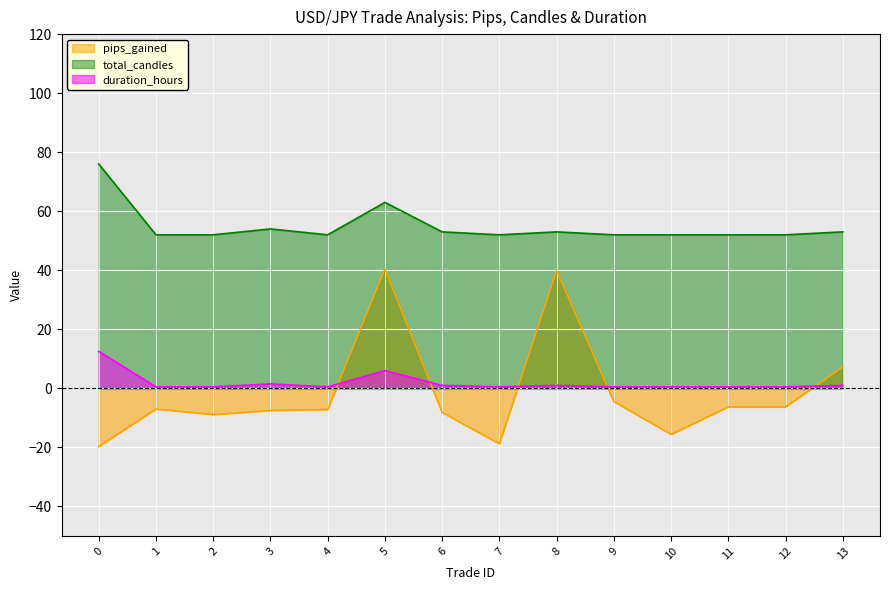

Reading right to left, list all the values displayed in this chart.

pips_gained: 7.2	-6.3	-6.3	-15.6	-4.5	39.9	-18.8	-8.2	40.5	-7.2	-7.5	-8.9	-7.0	-19.7
total_candles: 53.0	52.0	52.0	52.0	52.0	53.0	52.0	53.0	63.0	52.0	54.0	52.0	52.0	76.0
duration_hours: 1.0	0.5	0.5	0.5	0.5	1.0	0.5	1.0	6.0	0.5	1.5	0.5	0.5	12.5